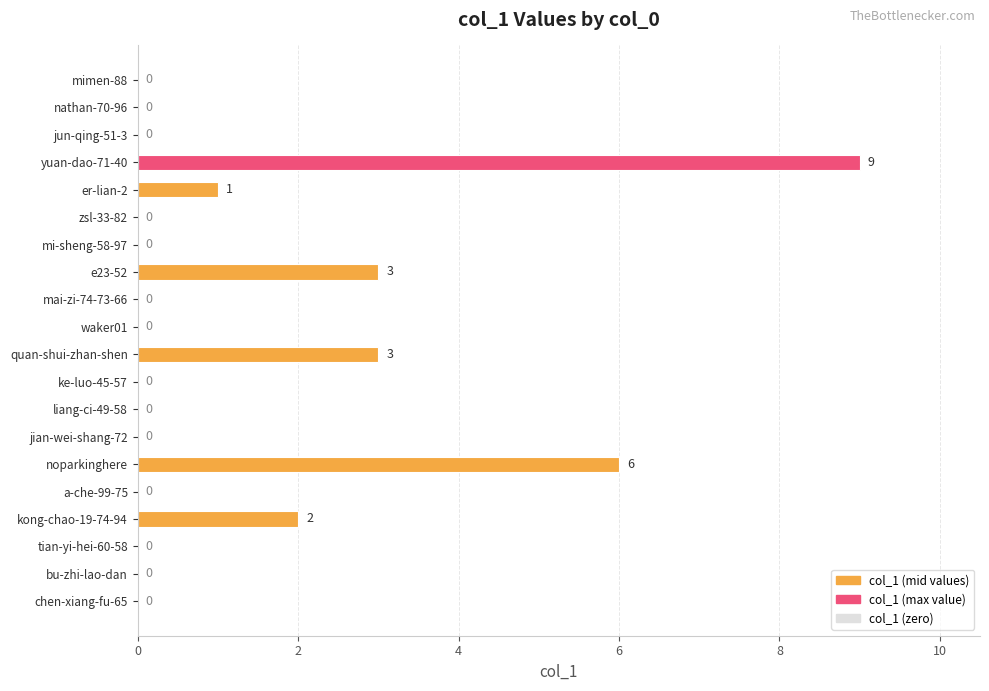

Between jun-qing-51-3 and noparkinghere, which is larger?

noparkinghere